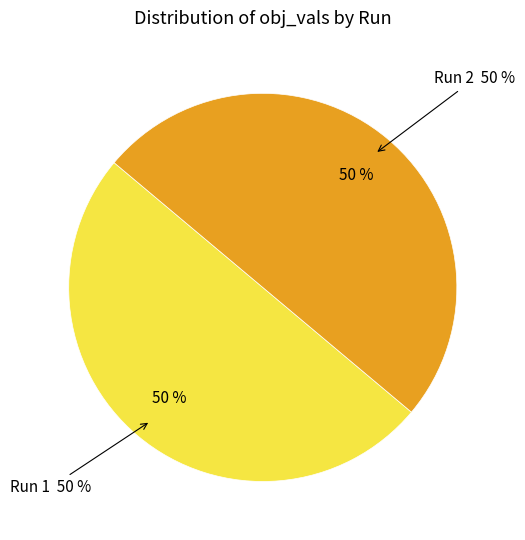

Is there a majority slice in this chart?

Yes